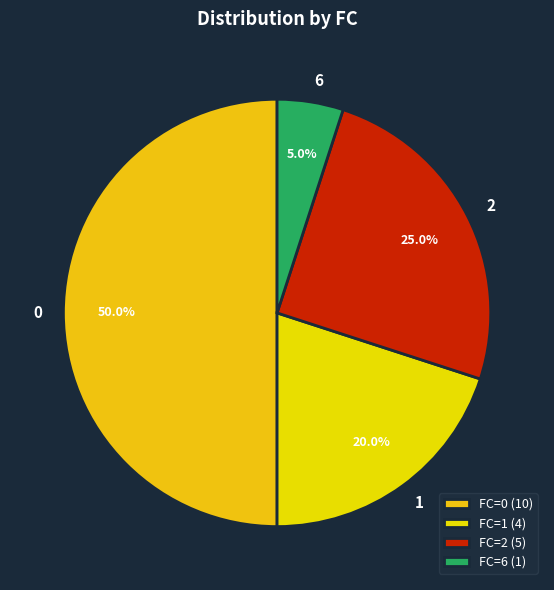

Count the number of slices in the pie.

4